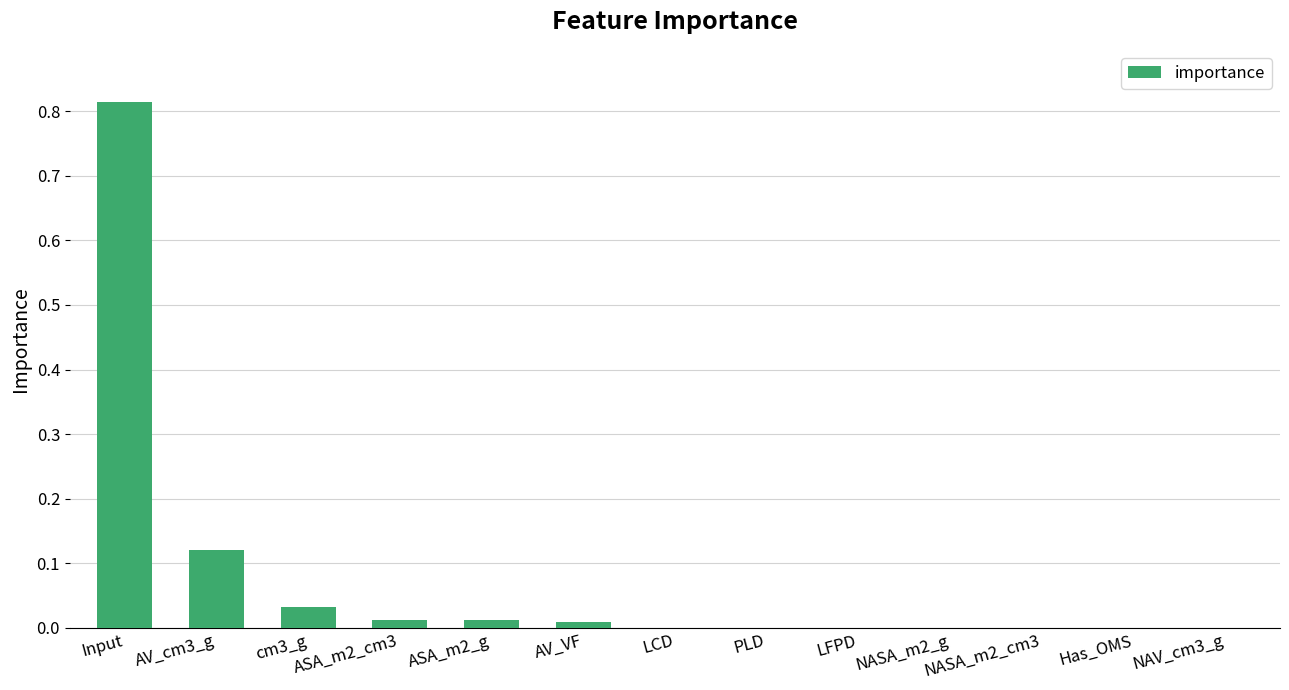

What is the sum of all values?

1.0